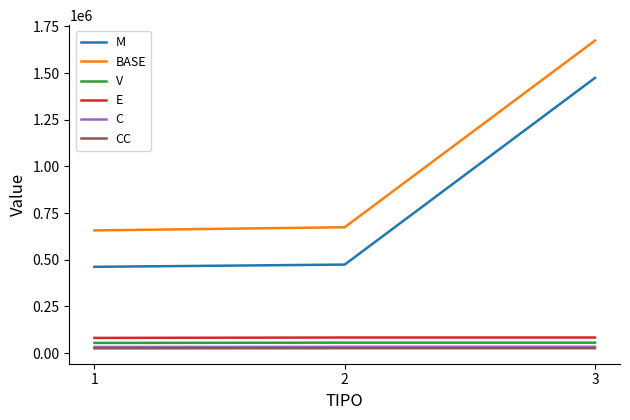

How many lines are shown in the chart?

6